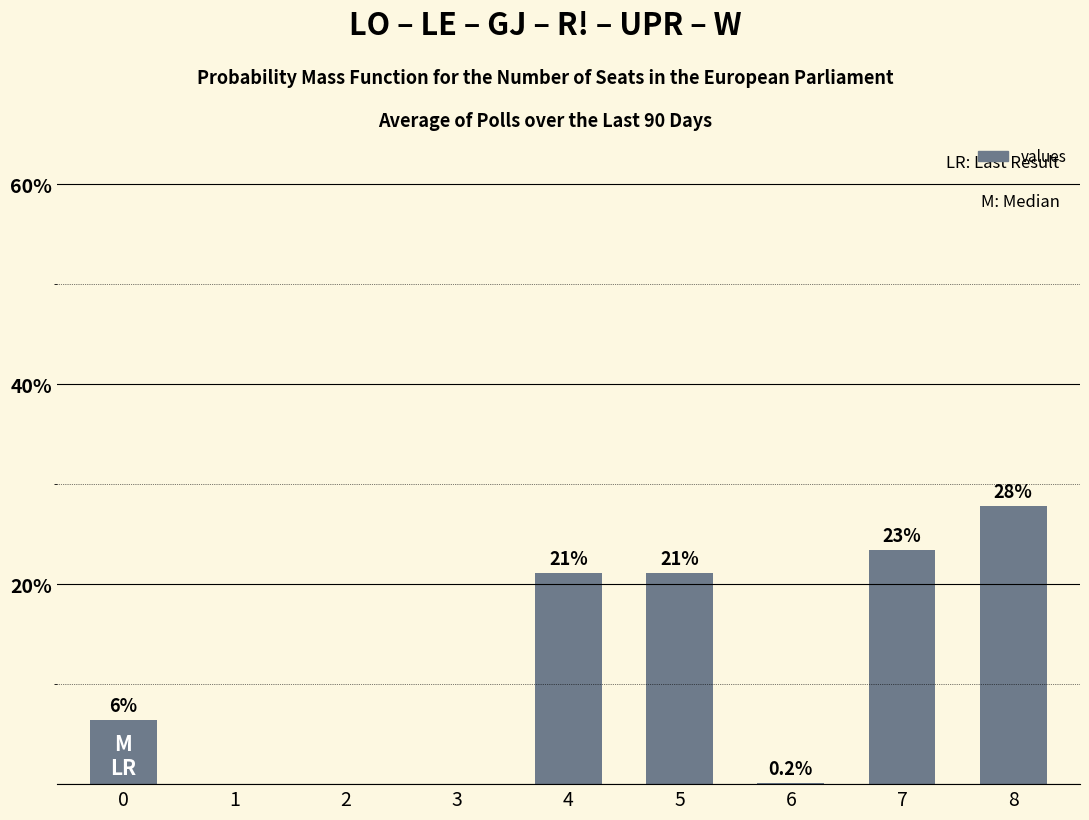

Is it true that the value at 0 is 6.4?

True